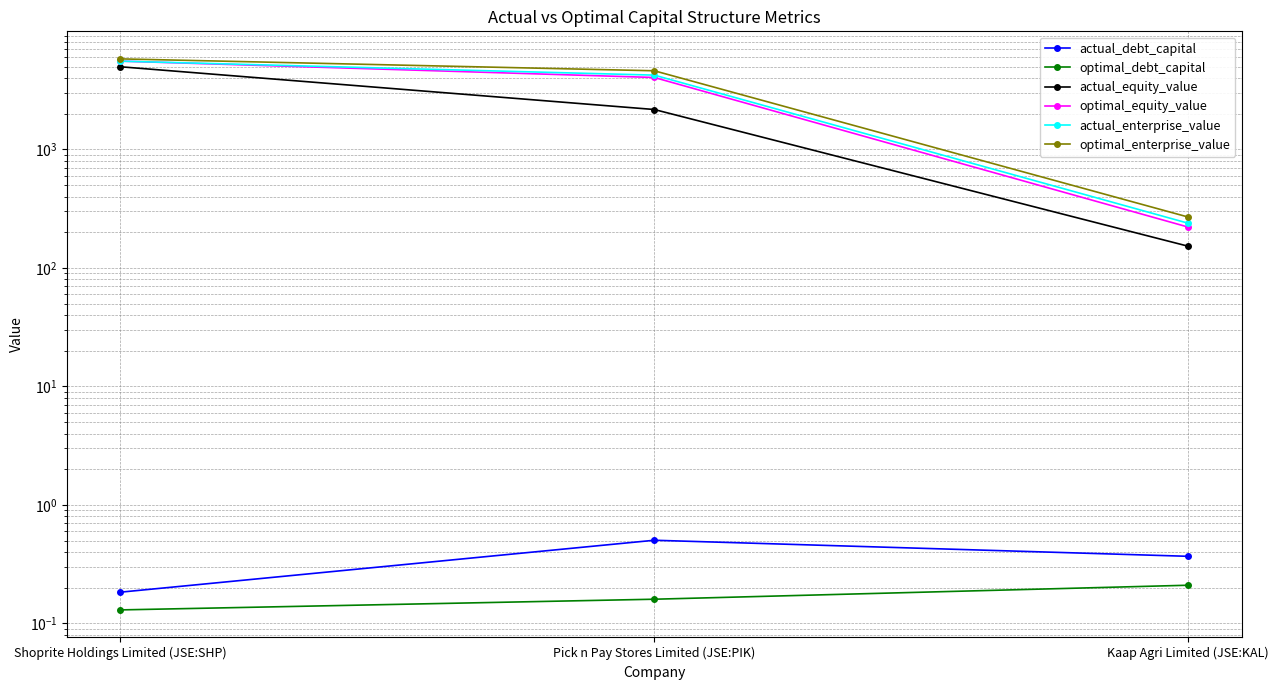

Reading left to right, transcribe all the data shown in this chart.

actual_debt_capital: Shoprite Holdings Limited (JSE:SHP)=0.2	Pick n Pay Stores Limited (JSE:PIK)=0.5	Kaap Agri Limited (JSE:KAL)=0.4
optimal_debt_capital: Shoprite Holdings Limited (JSE:SHP)=0.1	Pick n Pay Stores Limited (JSE:PIK)=0.2	Kaap Agri Limited (JSE:KAL)=0.2
actual_equity_value: Shoprite Holdings Limited (JSE:SHP)=4989.0	Pick n Pay Stores Limited (JSE:PIK)=2174.2	Kaap Agri Limited (JSE:KAL)=152.6
optimal_equity_value: Shoprite Holdings Limited (JSE:SHP)=5566.9	Pick n Pay Stores Limited (JSE:PIK)=4051.2	Kaap Agri Limited (JSE:KAL)=221.3
actual_enterprise_value: Shoprite Holdings Limited (JSE:SHP)=5564.6	Pick n Pay Stores Limited (JSE:PIK)=4241.7	Kaap Agri Limited (JSE:KAL)=238.5
optimal_enterprise_value: Shoprite Holdings Limited (JSE:SHP)=5815.6	Pick n Pay Stores Limited (JSE:PIK)=4616.0	Kaap Agri Limited (JSE:KAL)=269.0